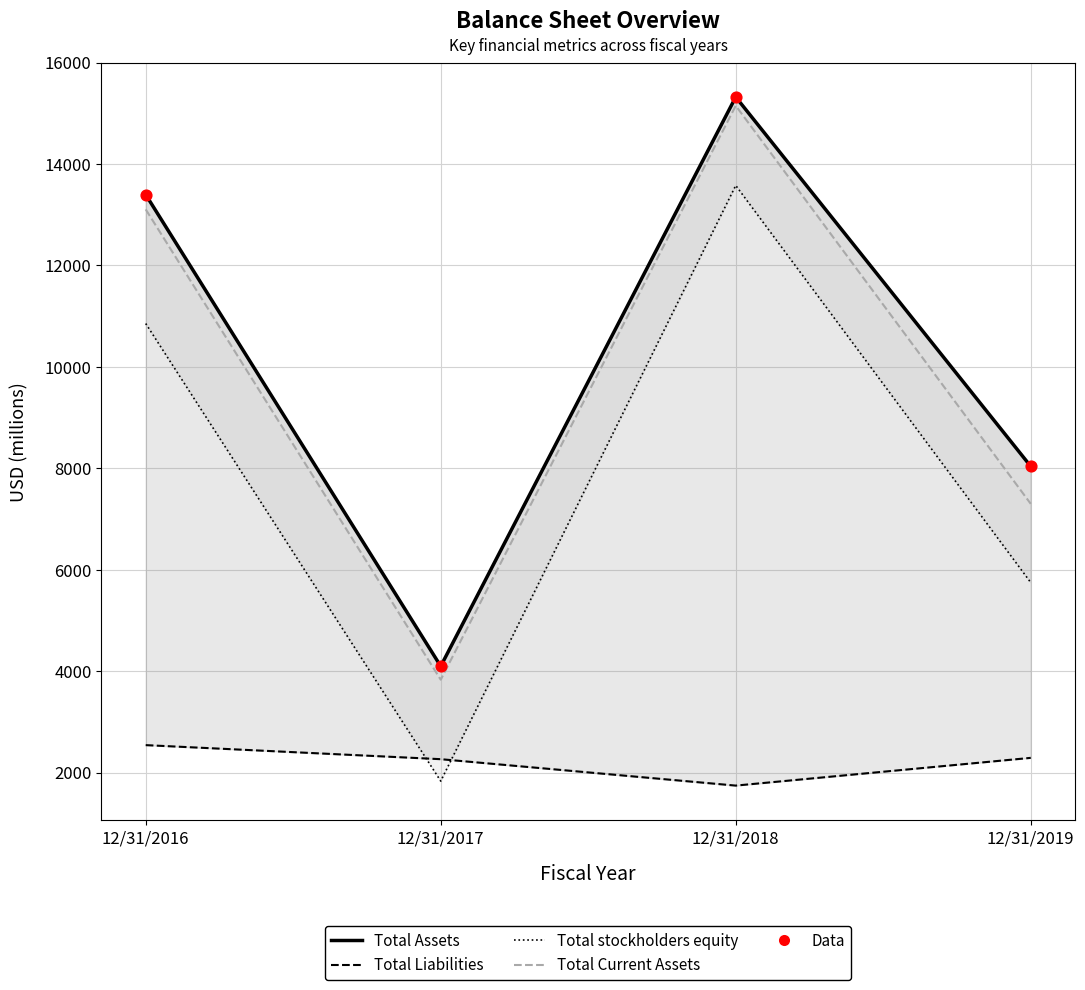

Is the value of Total stockholders equity at 12/31/2019 greater than the value of Total Assets at 12/31/2019?

No